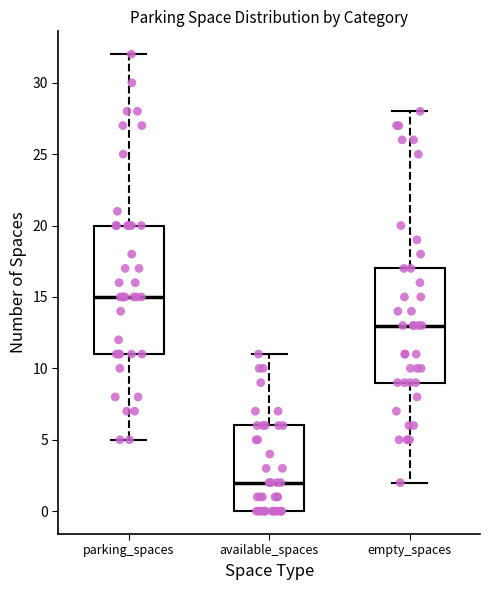

Reading left to right, transcribe this box plot: for each box, give where its median line is, the range the box spans, and where its two whiskers end, as read against the y-axis. The values are not printed on the chart, so give them approximately, as read against the axis.

parking_spaces: median 15, box 11 to 20, whiskers 5 to 32
available_spaces: median 2, box 0 to 6, whiskers 0 to 11
empty_spaces: median 13, box 9 to 17, whiskers 2 to 28